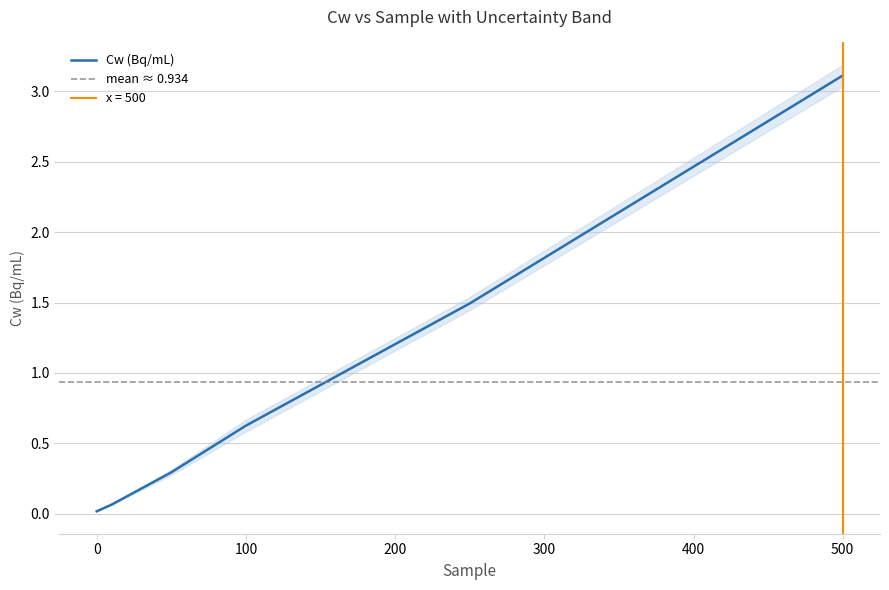

Reading left to right, what are all the values shown in this chart?

0=0.0	10=0.1	50=0.3	100=0.6	250=1.5	500=3.1